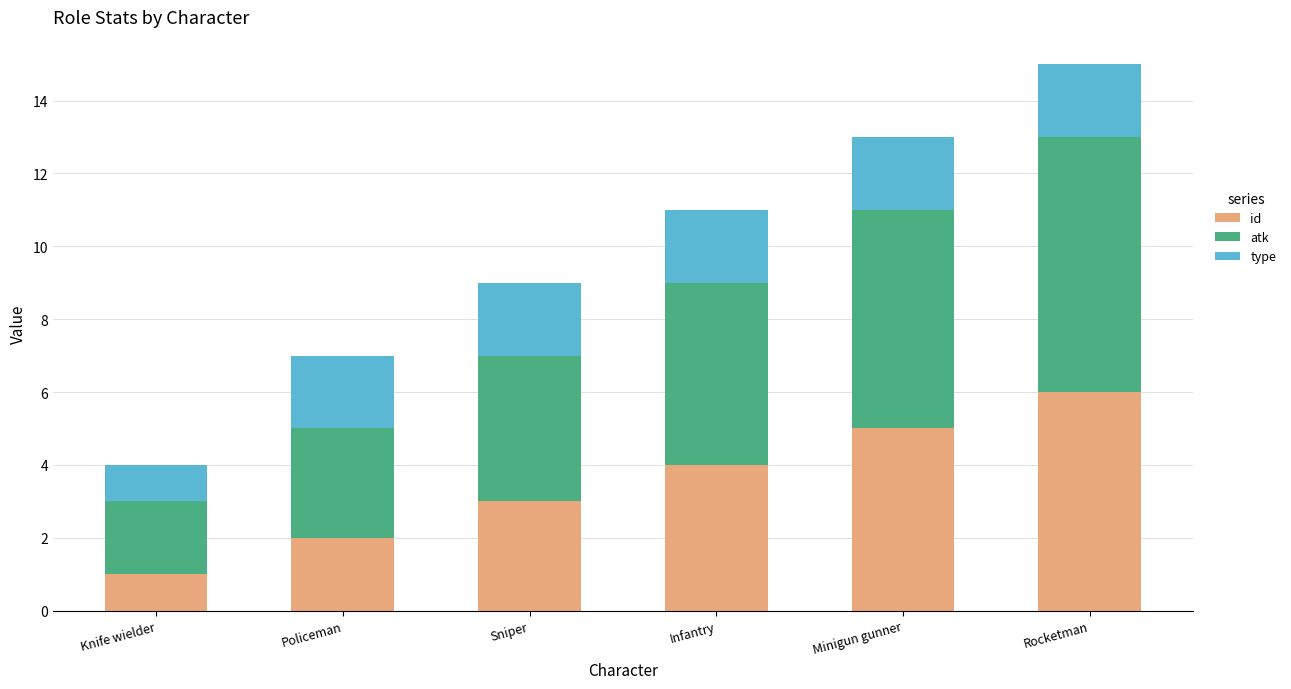

At which label does id reach its minimum?

Knife wielder